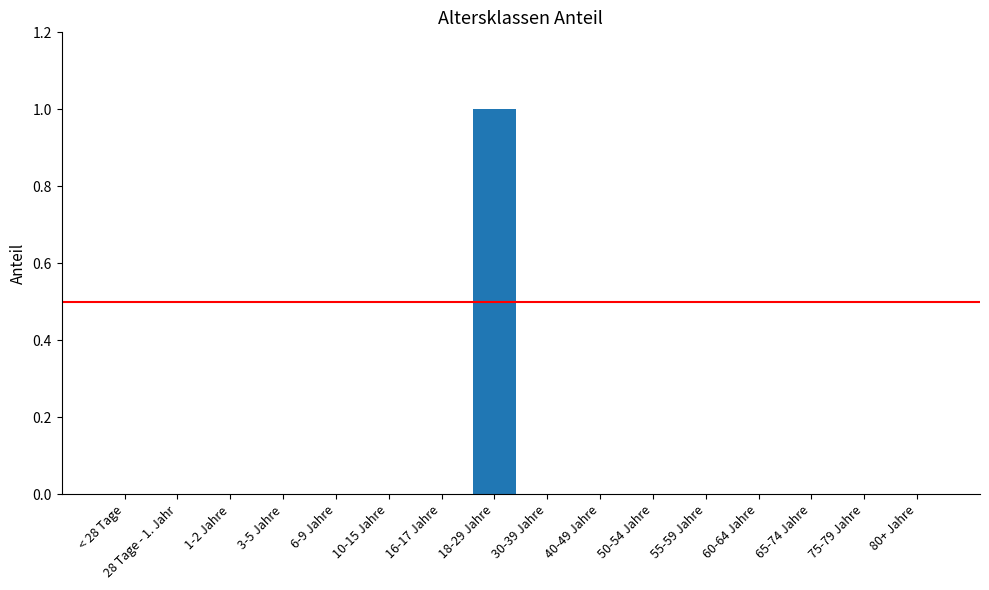

How many values are between 0 and 1?

16